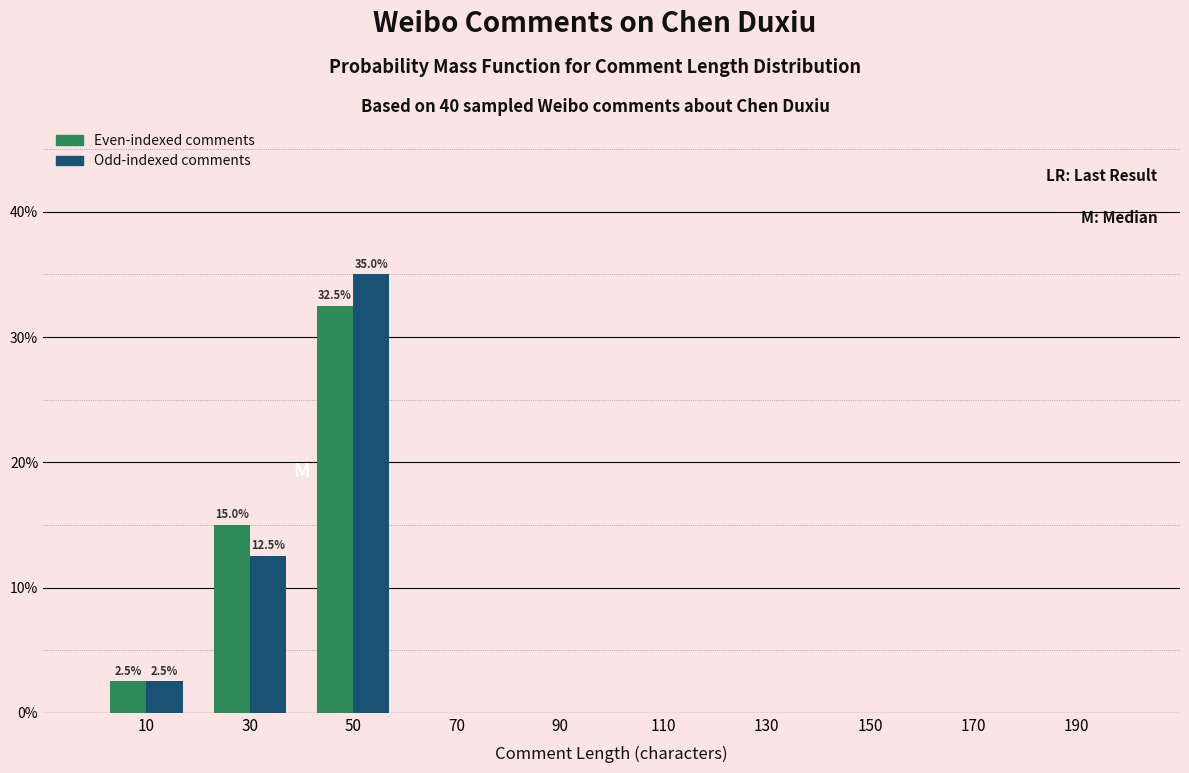

In the Even-indexed comments series, which range on the x-axis has the tallest bar?

40 to 60